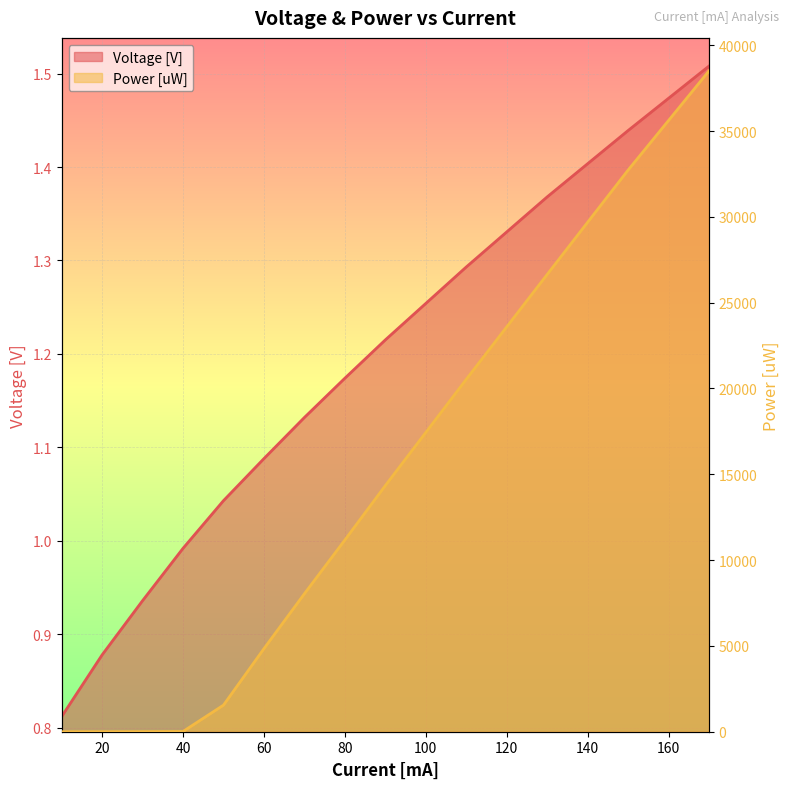

Reading left to right, list all the values displayed in this chart.

Voltage [V]: 10=0.8	20=0.9	30=0.9	40=1.0	50=1.0	60=1.1	70=1.1	80=1.2	90=1.2	110=1.3	130=1.4	150=1.4	170=1.5
Power [uW]: 10=0.5	20=2.0	30=5.8	40=15.1	50=1550.0	60=4840.0	70=8040.0	80=11170.0	90=14340.0	110=20530.0	130=26640.0	150=32720.0	170=38500.0